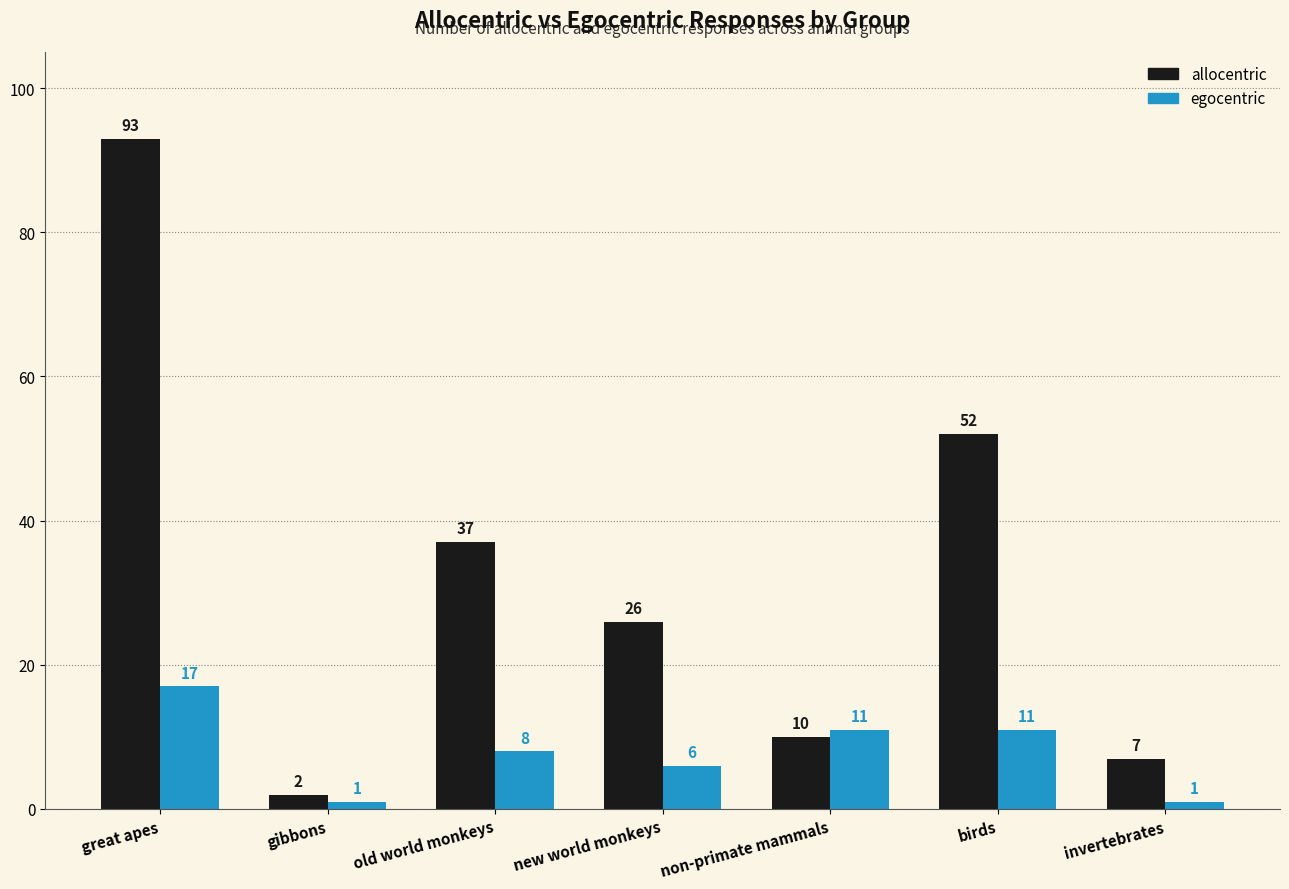

Read the egocentric value at new world monkeys, to the nearest 10.

10